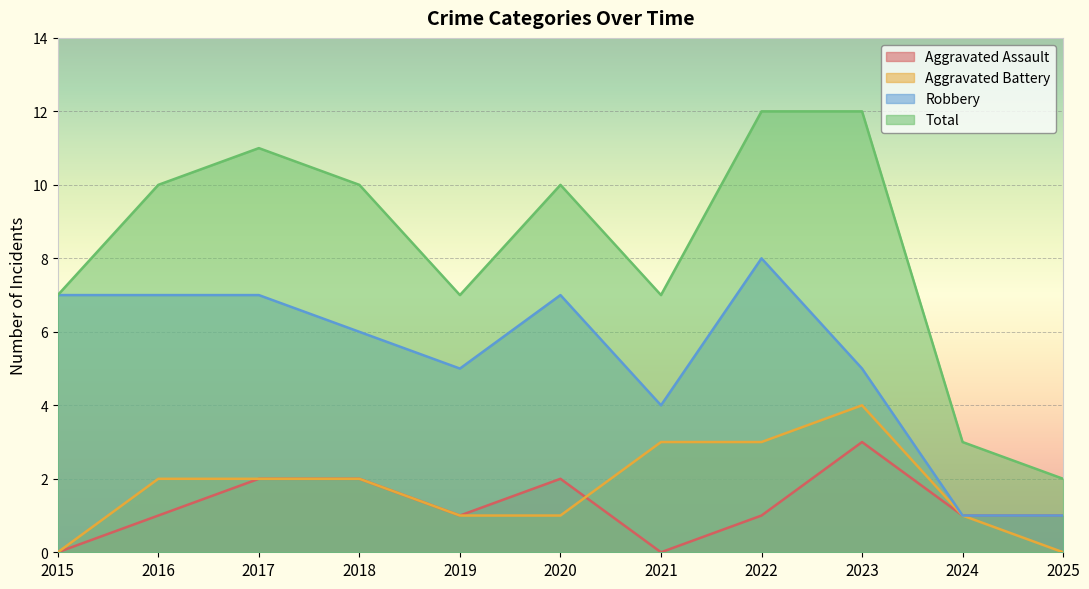

Which series has the widest spread of values?

Total